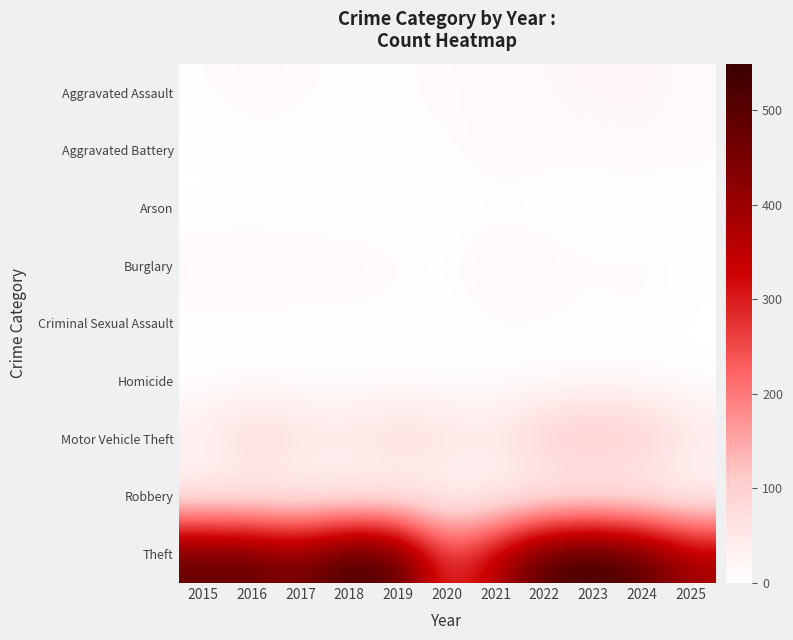

Reading left to right, transcribe all the data shown in this chart.

Aggravated Assault: 2015=8	2016=13	2017=10	2018=7	2019=7	2020=11	2021=12	2022=15	2023=19	2024=20	2025=12
Aggravated Battery: 2015=3	2016=5	2017=5	2018=4	2019=8	2020=6	2021=17	2022=13	2023=11	2024=15	2025=12
Arson: 2015=0	2016=0	2017=0	2018=0	2019=1	2020=1	2021=3	2022=0	2023=3	2024=0	2025=0
Burglary: 2015=19	2016=22	2017=18	2018=16	2019=12	2020=5	2021=23	2022=16	2023=9	2024=13	2025=4
Criminal Sexual Assault: 2015=4	2016=6	2017=2	2018=5	2019=4	2020=1	2021=9	2022=8	2023=5	2024=9	2025=0
Homicide: 2015=1	2016=0	2017=1	2018=0	2019=0	2020=0	2021=0	2022=0	2023=0	2024=0	2025=2
Motor Vehicle Theft: 2015=43	2016=98	2017=69	2018=65	2019=87	2020=71	2021=60	2022=116	2023=133	2024=122	2025=59
Robbery: 2015=15	2016=8	2017=6	2018=3	2019=6	2020=6	2021=5	2022=10	2023=7	2024=7	2025=1
Theft: 2015=491	2016=489	2017=447	2018=539	2019=499	2020=261	2021=371	2022=518	2023=549	2024=502	2025=391